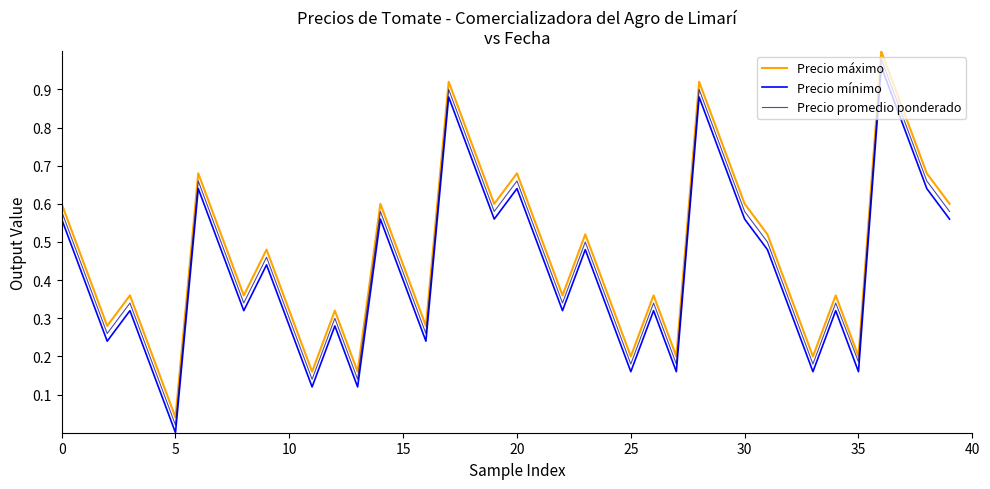

True or false: Precio promedio ponderado and Precio mínimo cross at least once.

False